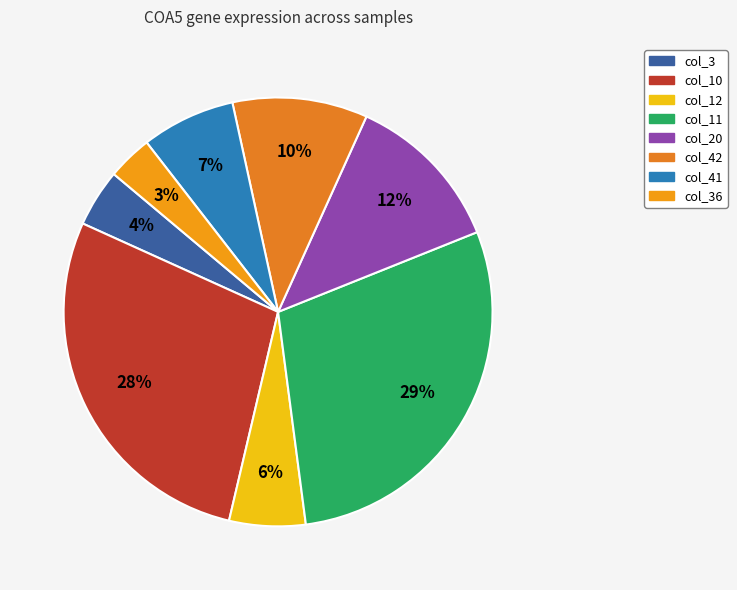

Does any single category account for the majority?

No